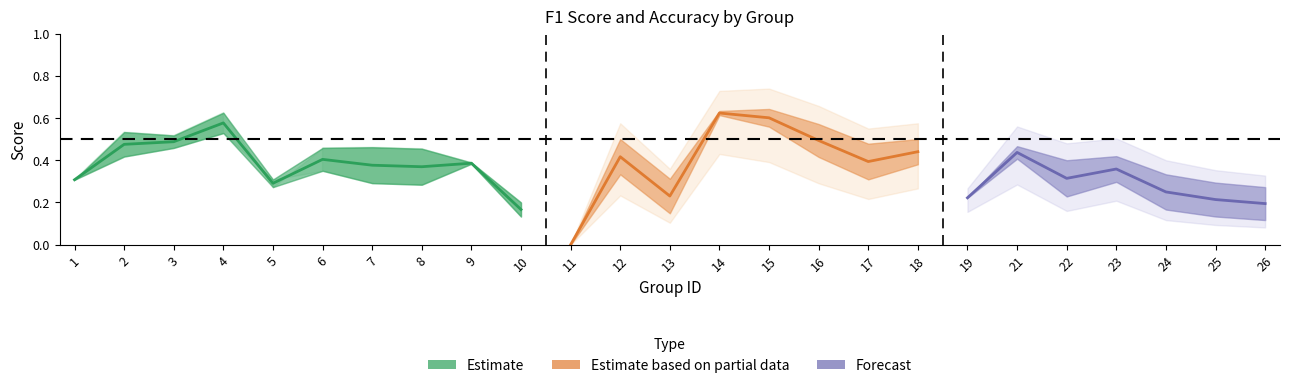

What is the value of the accuracy point at the 23rd from the left?

0.3